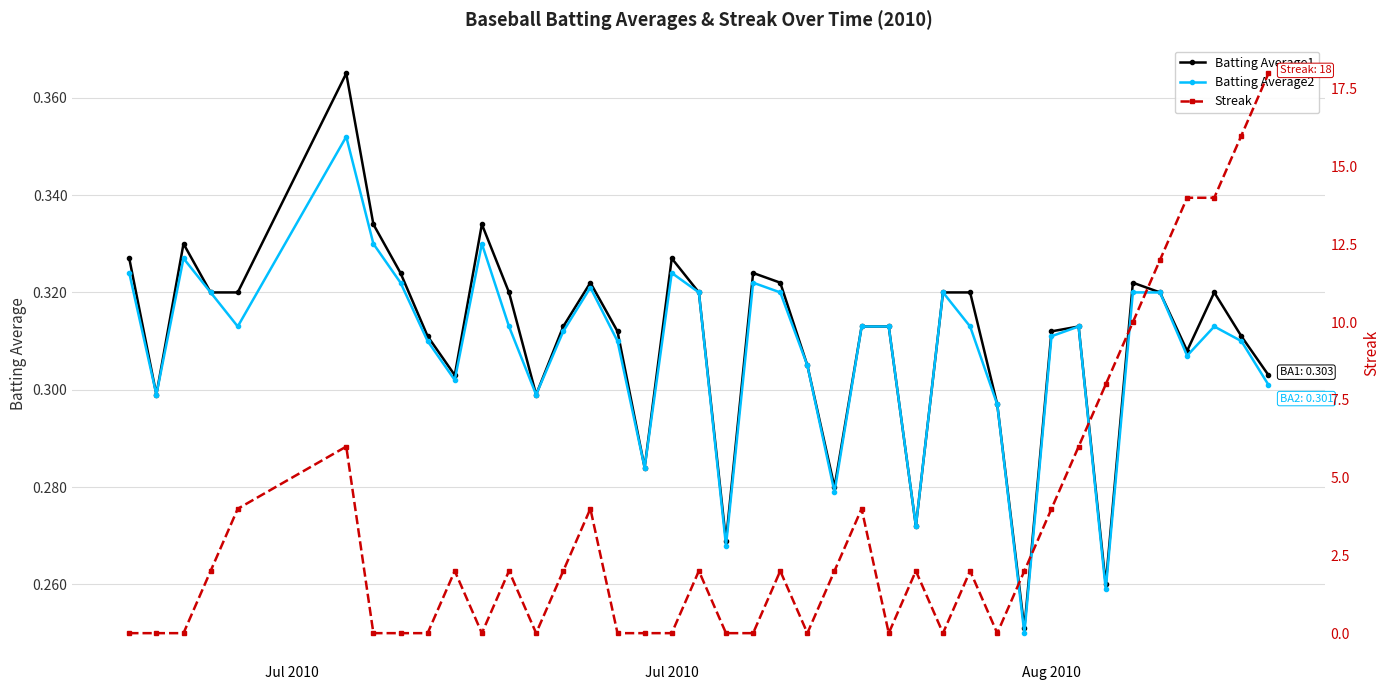

True or false: Batting Average2 has more than 1 interior local peaks.

True